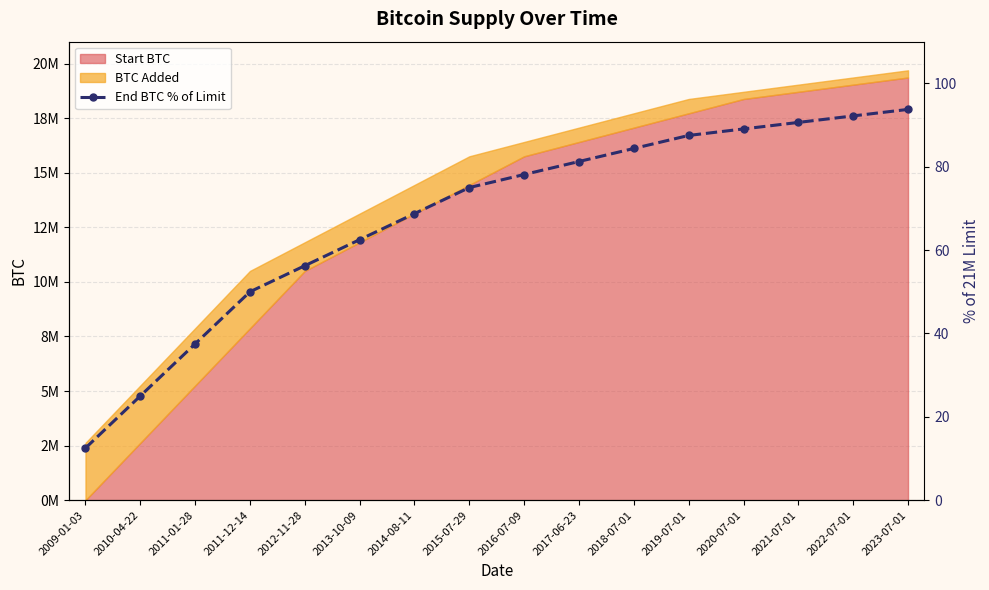

What is the sum of all values?

1084.4